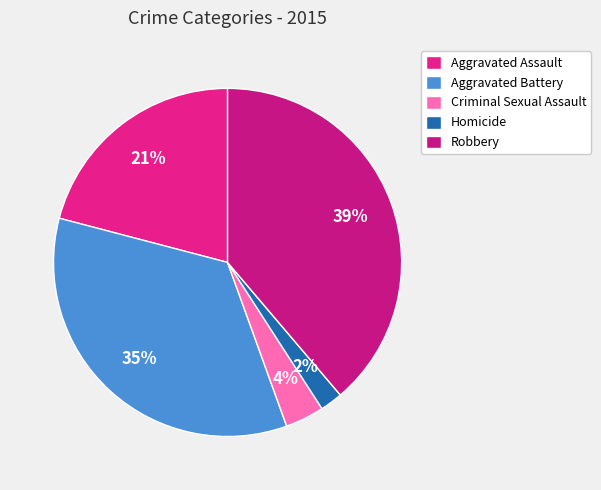

Between Aggravated Assault and Aggravated Battery, which is larger?

Aggravated Battery